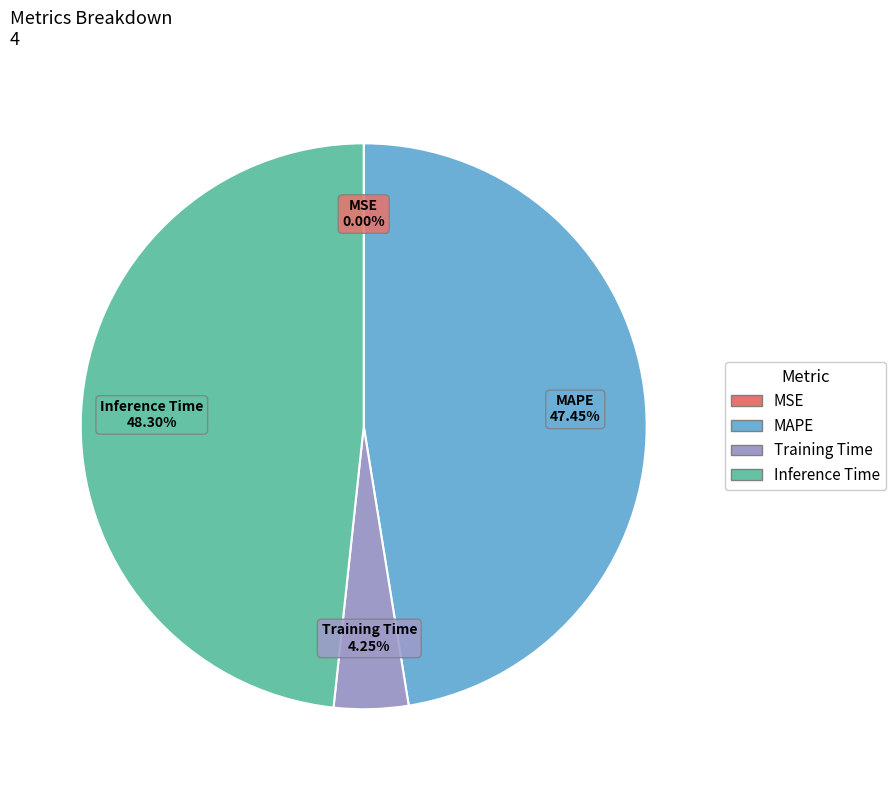

Does any single category account for the majority?

No